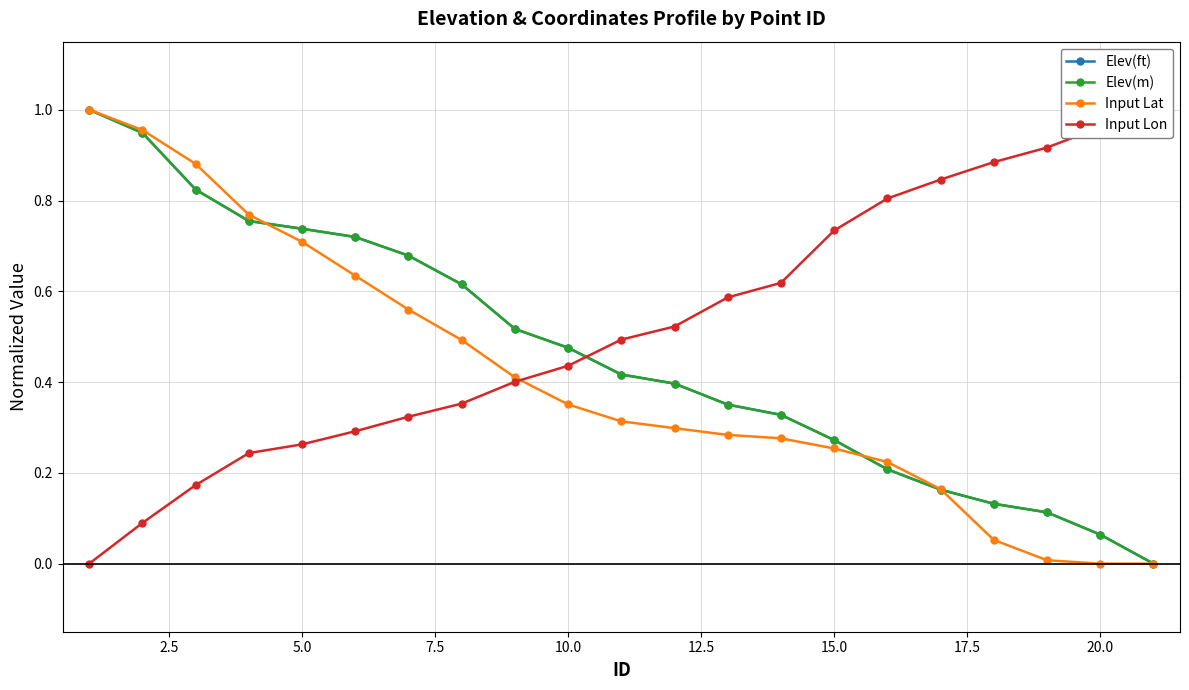

The value of Input Lat at 10.0 is 0.1. True or false?

False